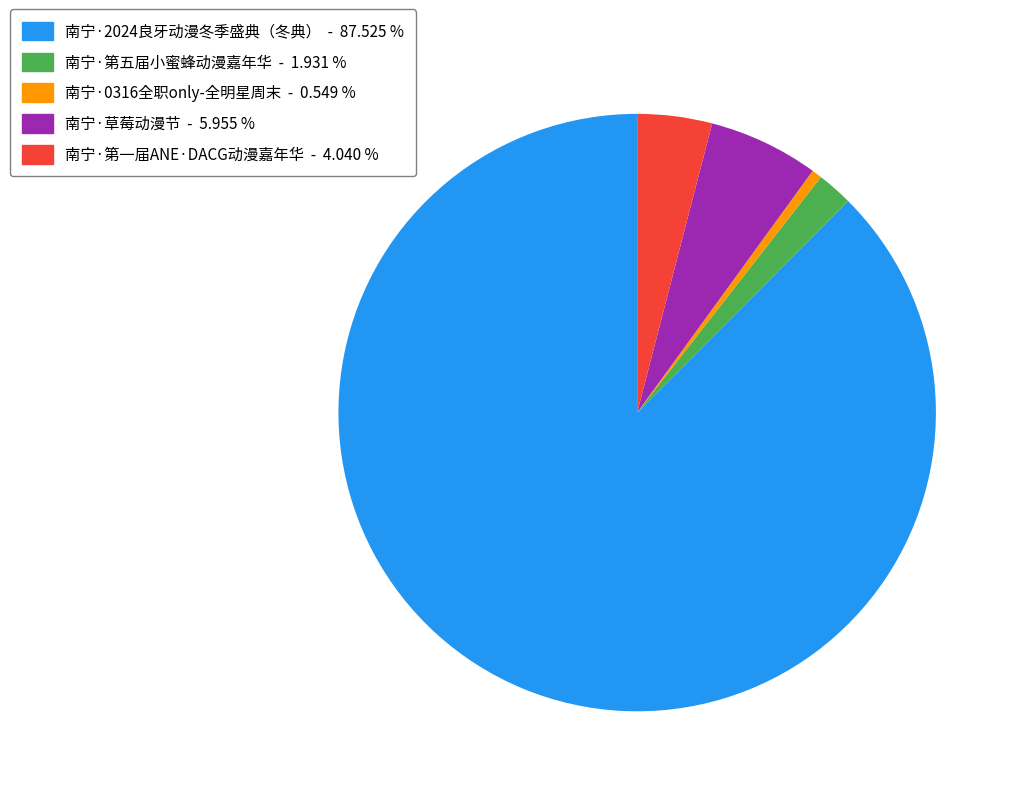

Is it true that 南宁·2024良牙动漫冬季盛典（冬典） is 96% of the pie?

False